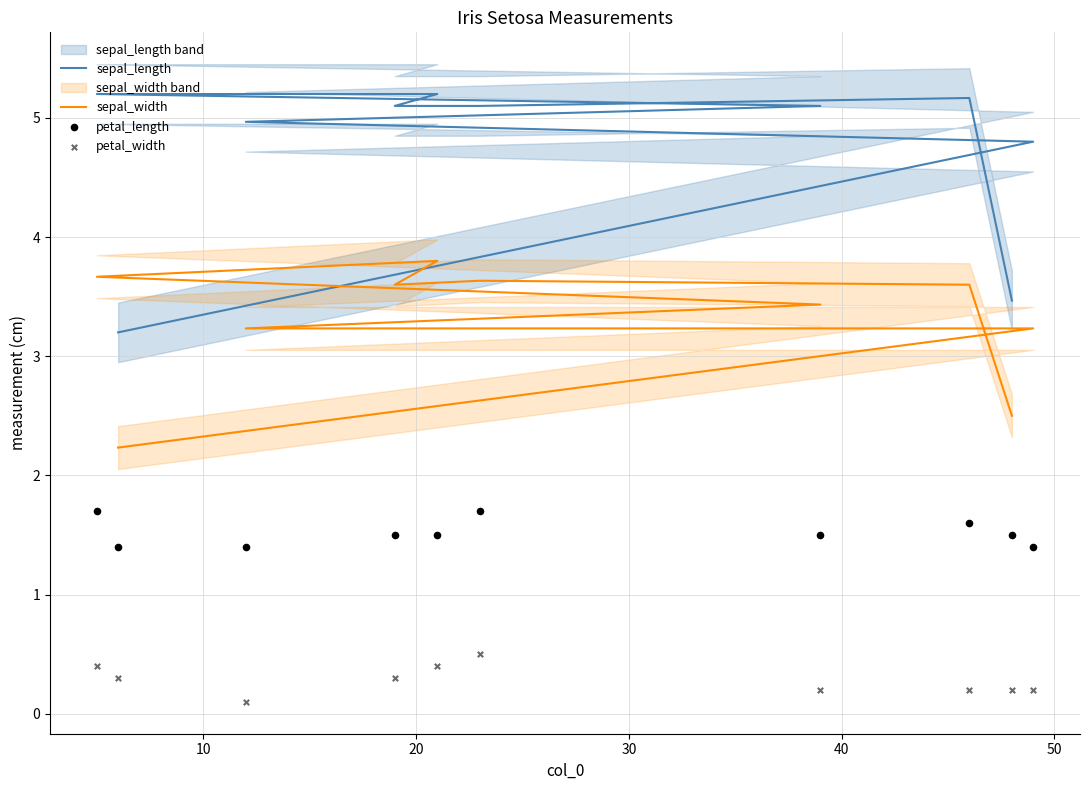

Which series has the largest Y range (max minus min)?

sepal_length